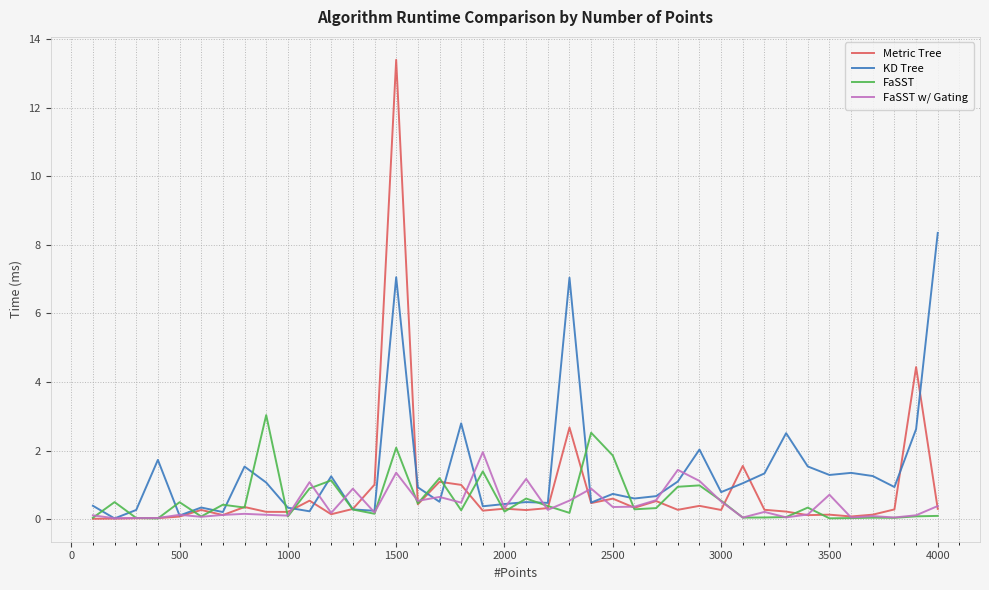

Which series has the widest spread of values?

Metric Tree